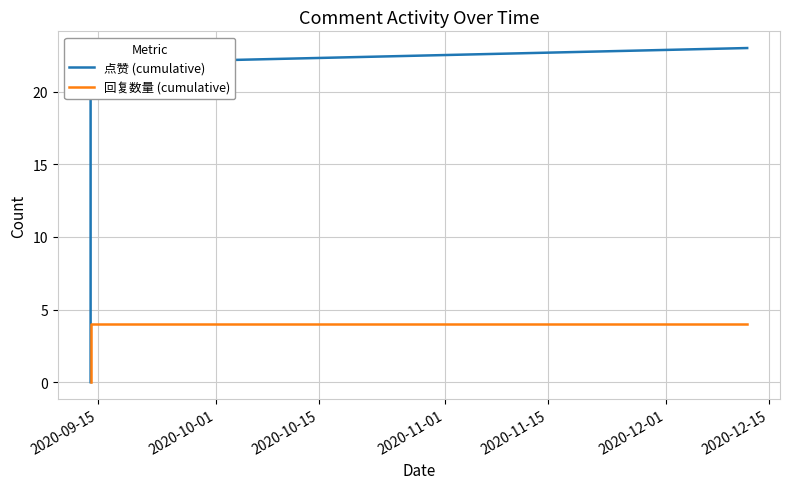

What is the label of the 7th point from the left?

2020-12-15